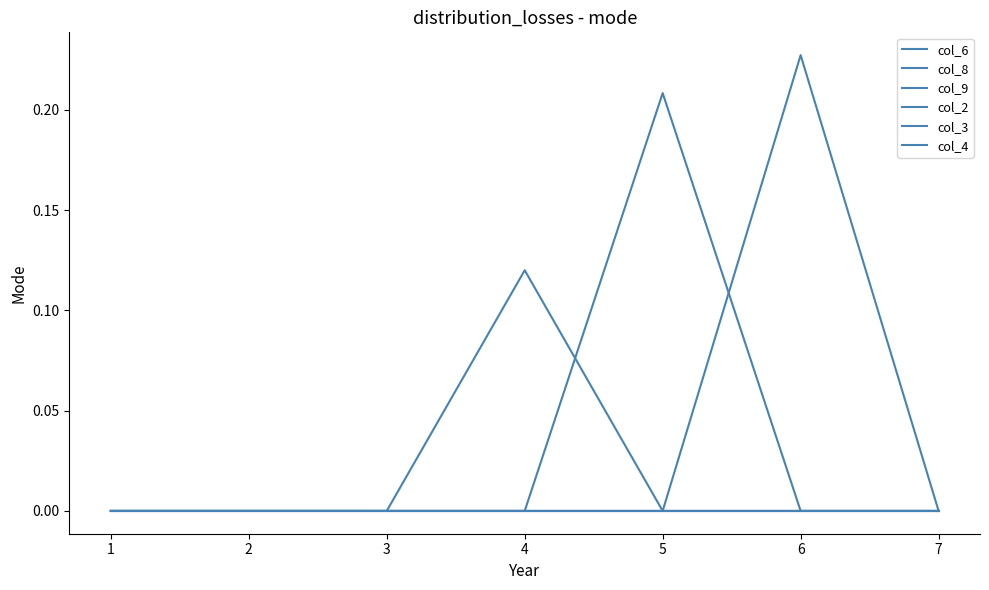

Is this an area chart (filled region under the line)?

No